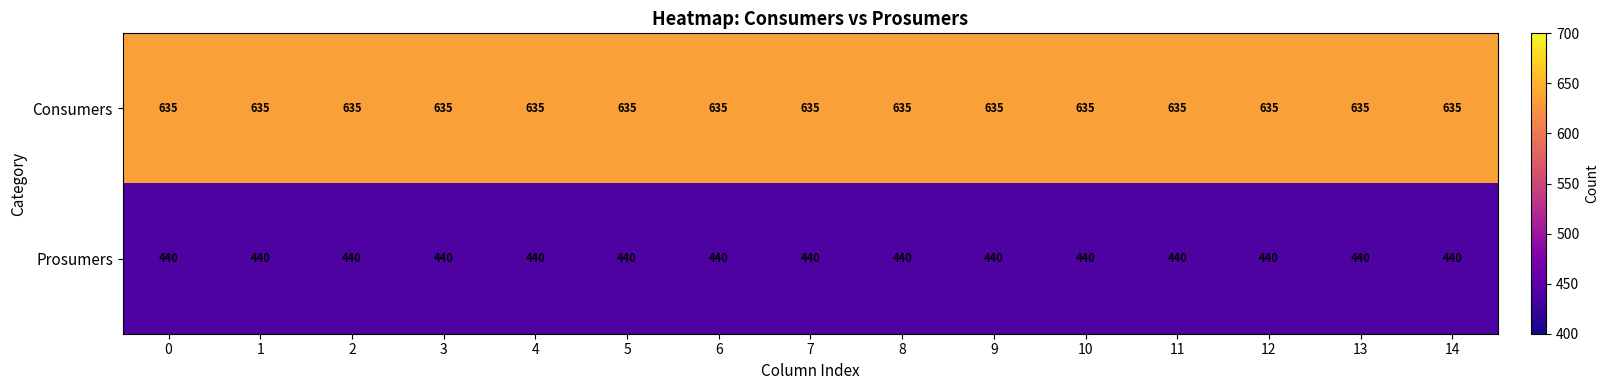

At how many categories does at least one series exceed 476?

15